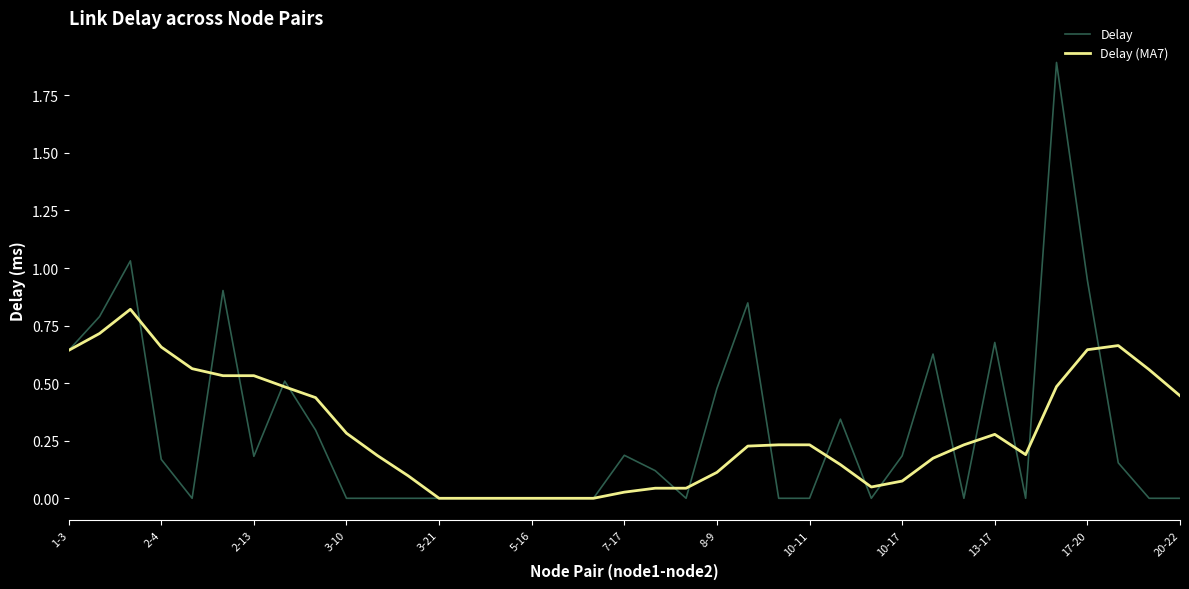

How many series are shown in this chart?

2